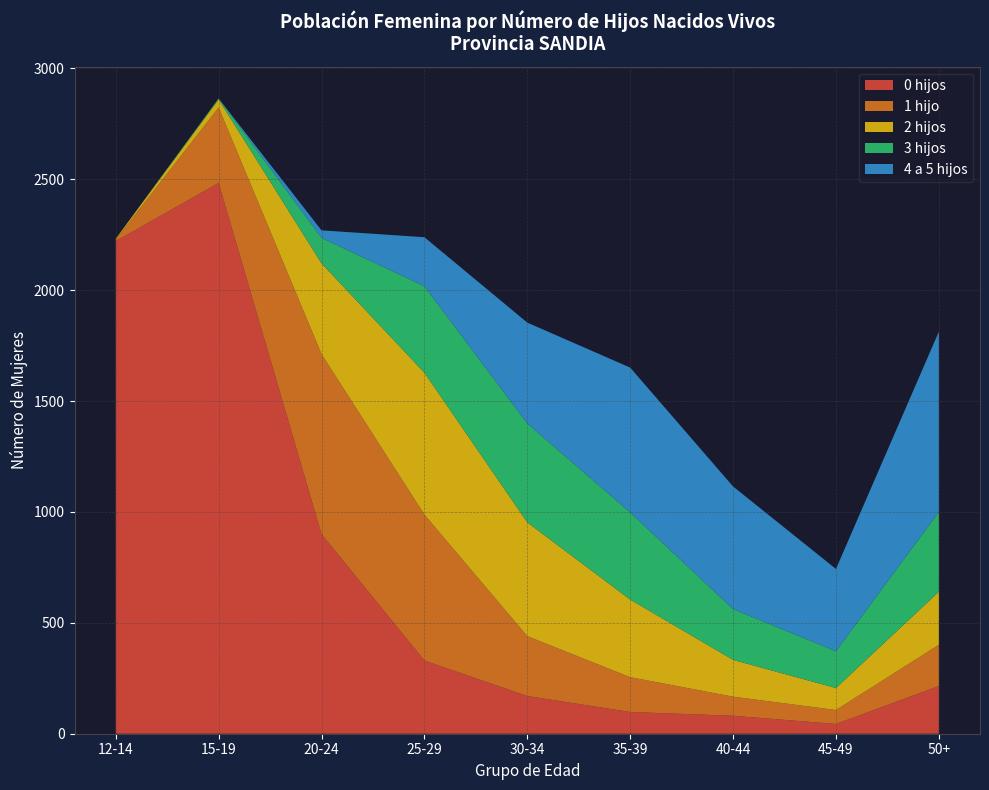

Reading right to left, transcribe all the data shown in this chart.

0 hijos: 50+=215	45-49=44	40-44=81	35-39=98	30-34=170	25-29=330	20-24=900	15-19=2484	12-14=2221
1 hijo: 50+=186	45-49=63	40-44=86	35-39=157	30-34=270	25-29=658	20-24=812	15-19=340	12-14=8
2 hijos: 50+=239	45-49=99	40-44=166	35-39=350	30-34=513	25-29=640	20-24=409	15-19=36	12-14=3
3 hijos: 50+=360	45-49=166	40-44=229	35-39=393	30-34=446	25-29=390	20-24=115	15-19=5	12-14=0
4 a 5 hijos: 50+=813	45-49=371	40-44=553	35-39=653	30-34=455	25-29=221	20-24=34	15-19=0	12-14=0